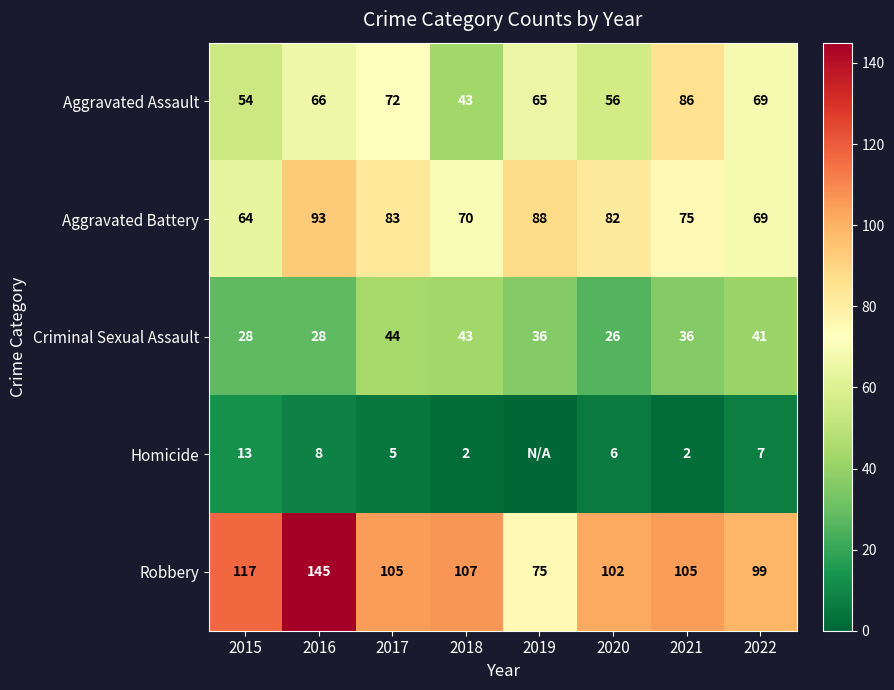

What is the lowest value of the Aggravated Assault series?

43